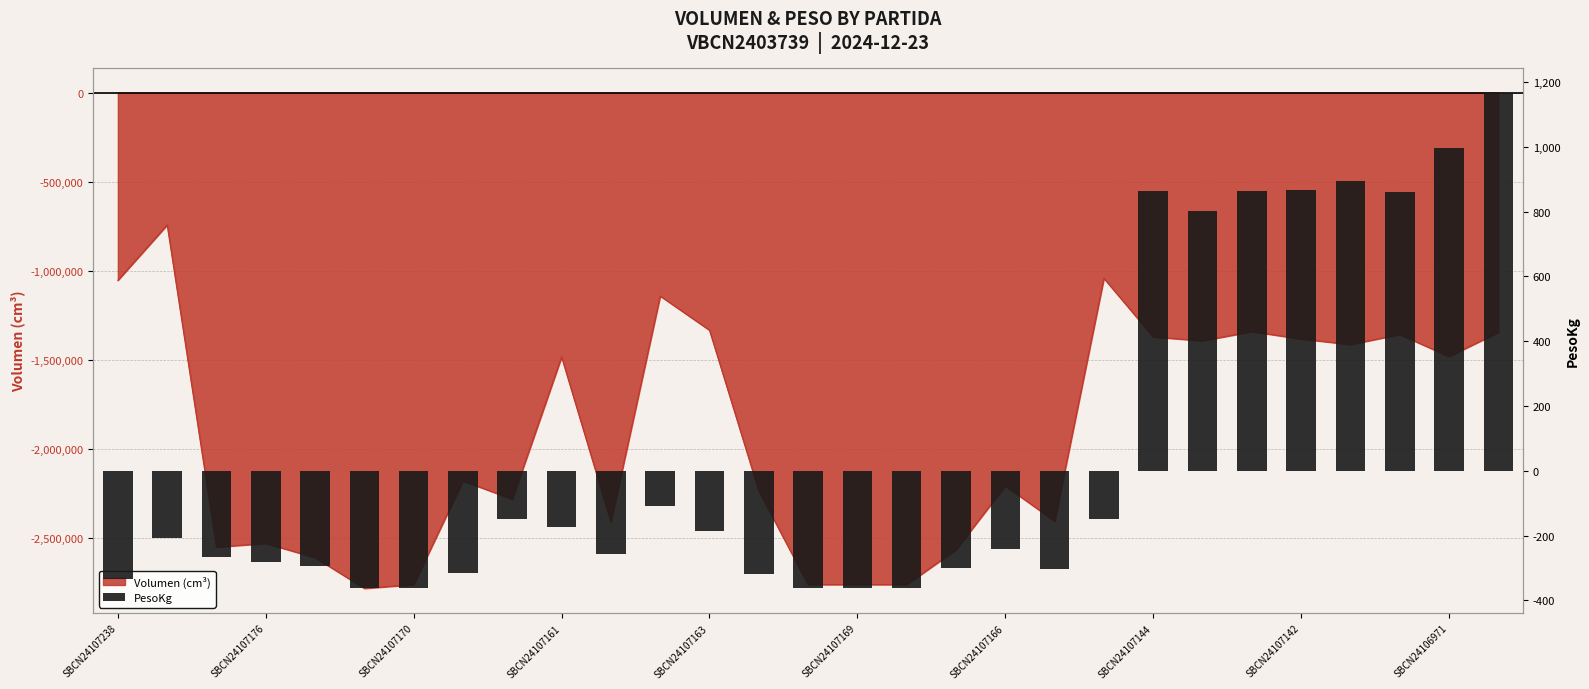

What is the approximate value at 26?

861